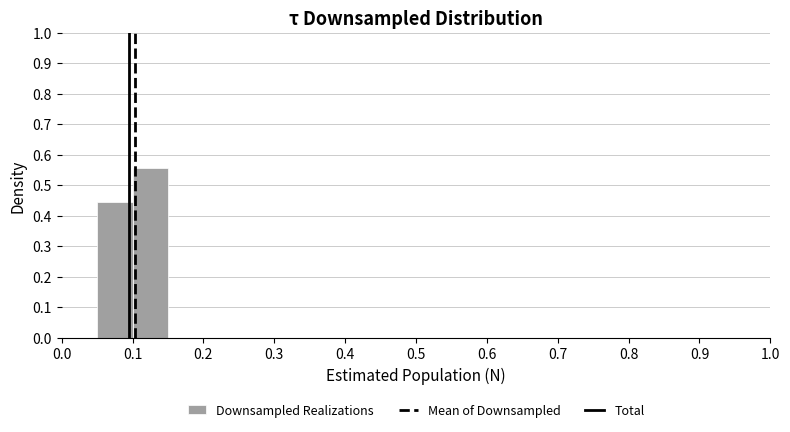

Reading left to right, list every bar in this chart as the range it spans on the x-axis followed by its height. The values are not printed on the chart, so give them approximately, as read against the axis.

0.00 to 0.05: 0
0.05 to 0.10: 0.44
0.10 to 0.15: 0.56
0.15 to 0.20: 0
0.20 to 0.25: 0
0.25 to 0.30: 0
0.30 to 0.35: 0
0.35 to 0.40: 0
0.40 to 0.45: 0
0.45 to 0.50: 0
0.50 to 0.55: 0
0.55 to 0.60: 0
0.60 to 0.65: 0
0.65 to 0.70: 0
0.70 to 0.75: 0
0.75 to 0.80: 0
0.80 to 0.85: 0
0.85 to 0.90: 0
0.90 to 0.95: 0
0.95 to 1.00: 0